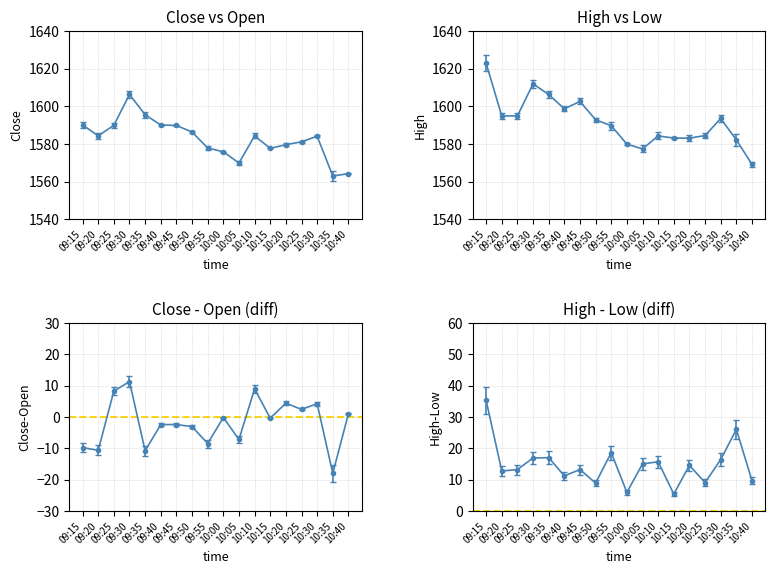

True or false: High and Close cross at least once.

False